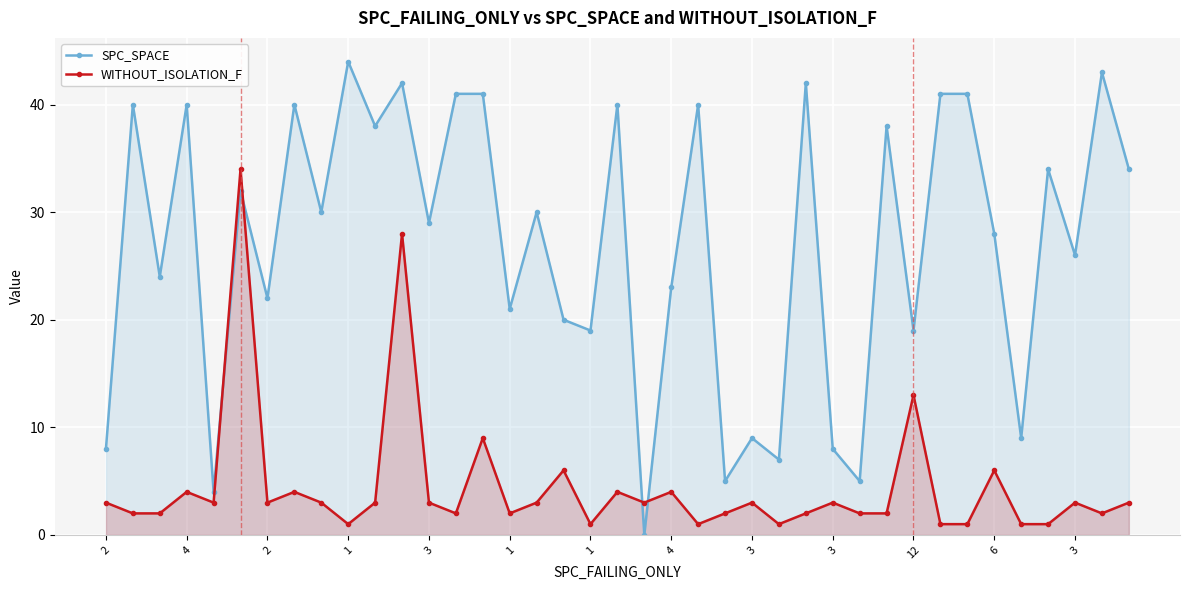

How many times do WITHOUT_ISOLATION_F and SPC_SPACE cross each other?

4